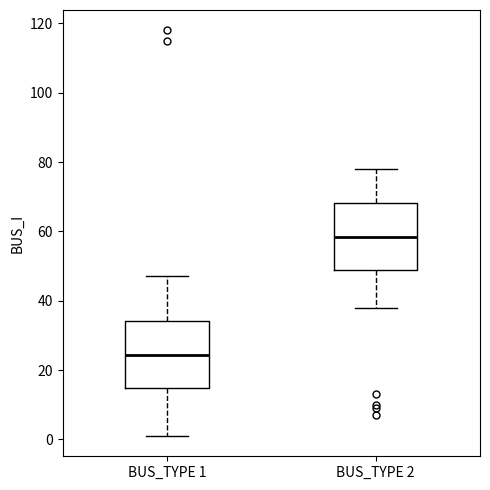

Reading left to right, transcribe this box plot: for each box, give where its median line is, the range the box spans, and where its two whiskers end, as read against the y-axis. The values are not printed on the chart, so give them approximately, as read against the axis.

BUS_TYPE 1: median 24, box 14 to 34, whiskers 2 to 48
BUS_TYPE 2: median 58, box 48 to 68, whiskers 38 to 78